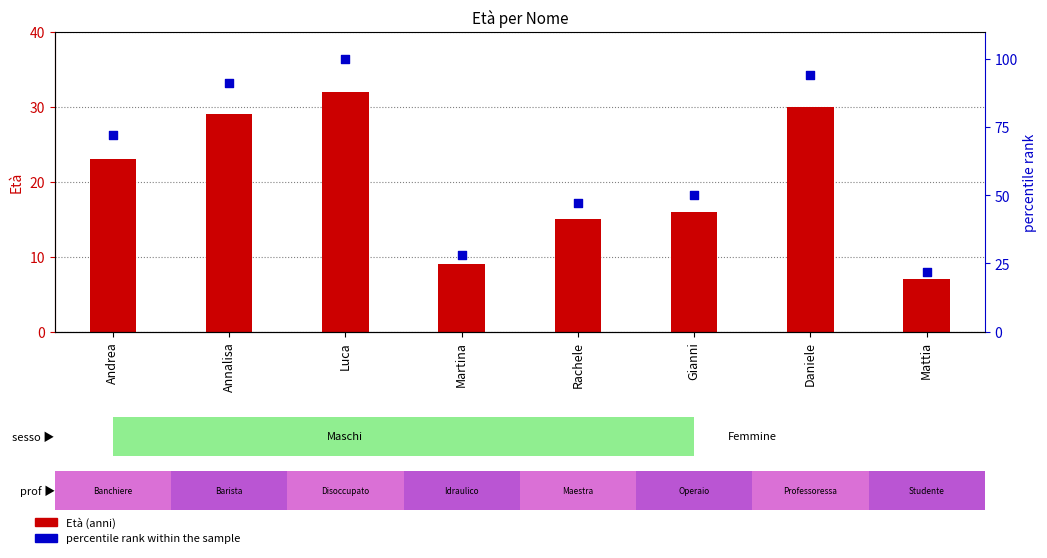

Which series has the widest spread of Y values?

percentile rank within the sample